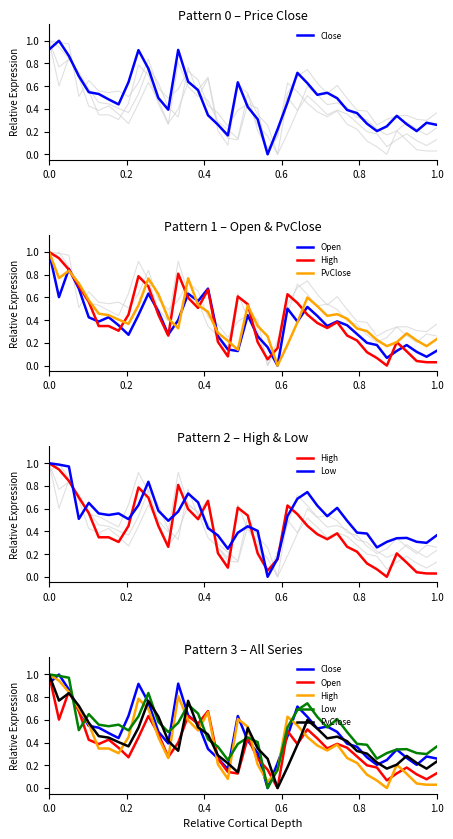

Which series has the largest range (max minus min)?

Close